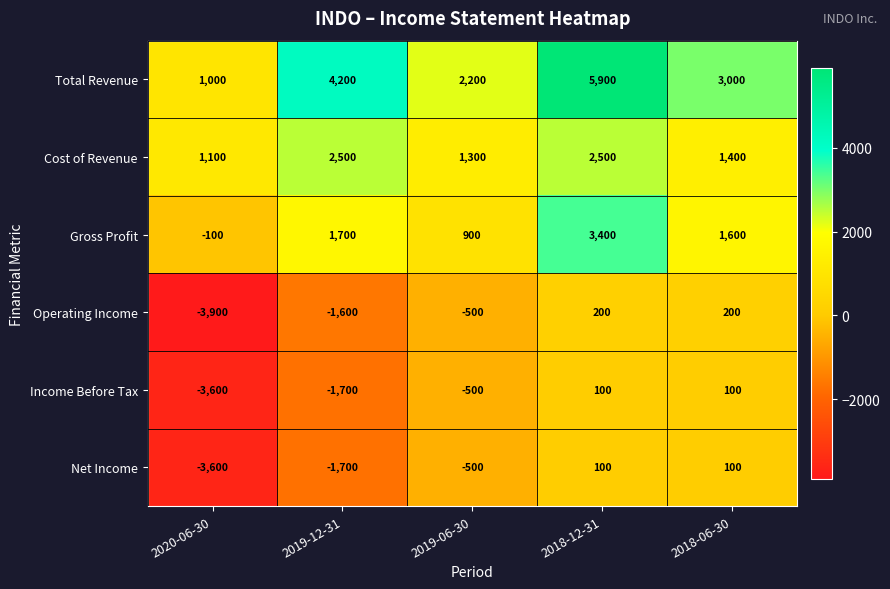

The value of Total Revenue at 2019-06-30 is 1419. True or false?

False